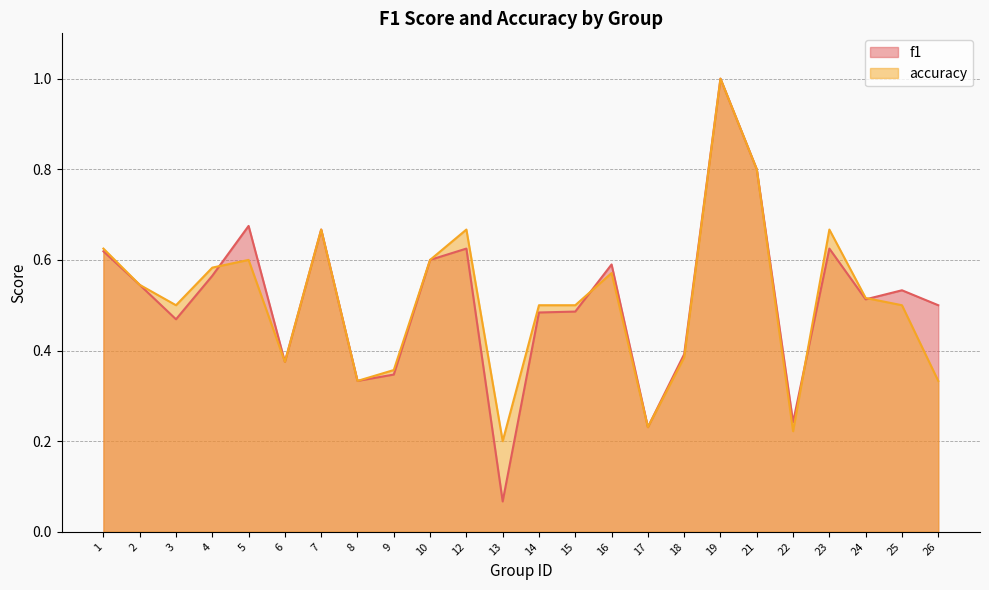

What is the value of the f1 point at the 15th from the left?

0.6